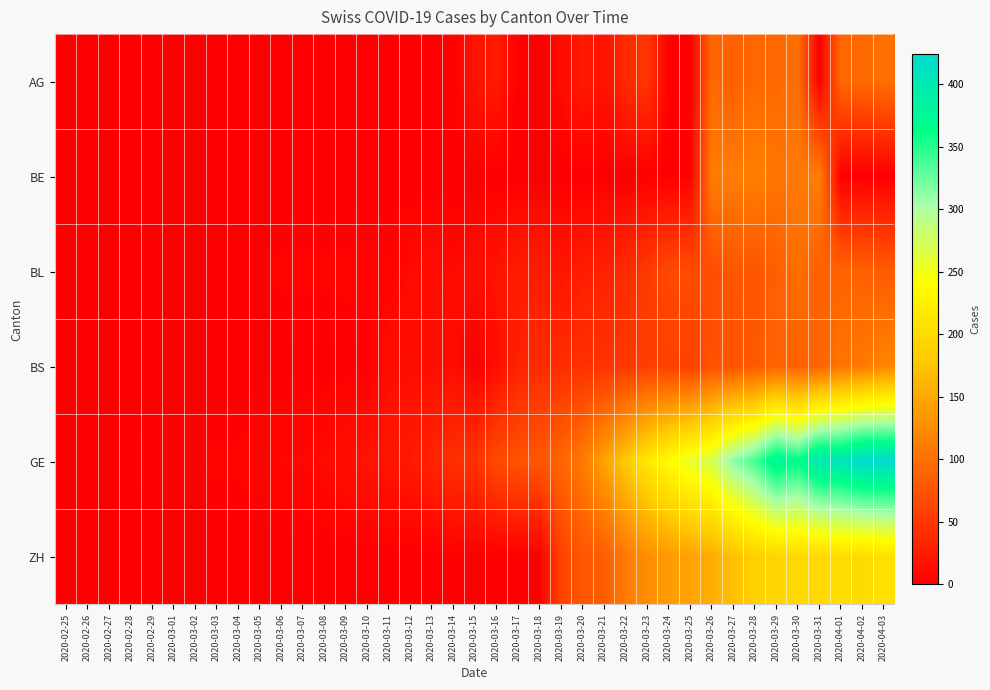

List the series in order of their peak value, highest first.

GE, ZH, BS, BE, AG, BL